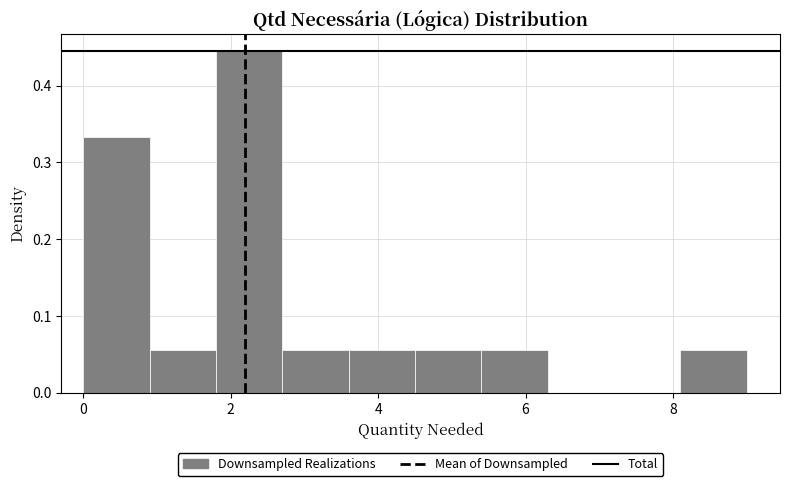

What is the height of the bar covering 4.5 to 5.4 on the x-axis? Neither the bar edges nor the heights are printed on the chart, so give them approximately, as read against the axes.

0.06